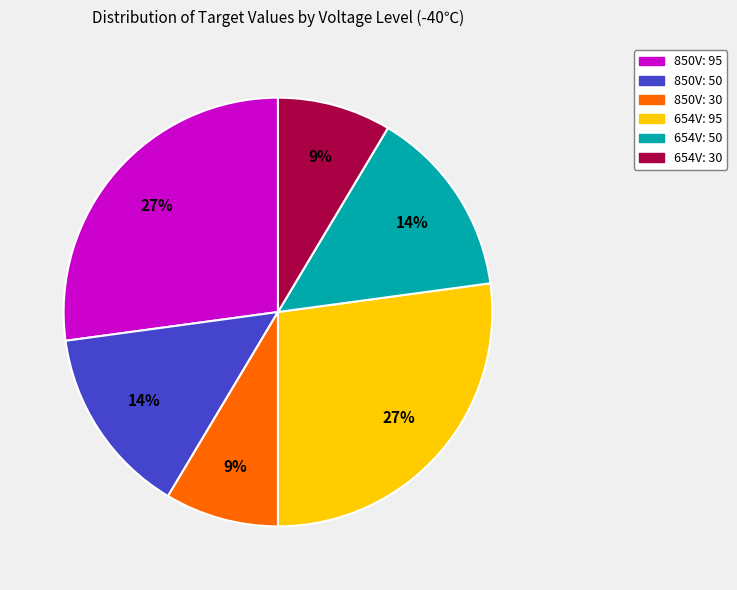

Is it true that 654V: 30 is 9% of the pie?

True